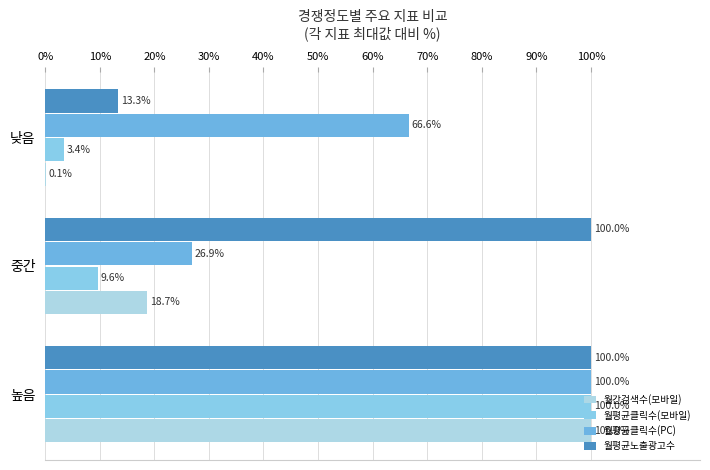

What is the sum of all 월평균클릭수(모바일) values?

113.0